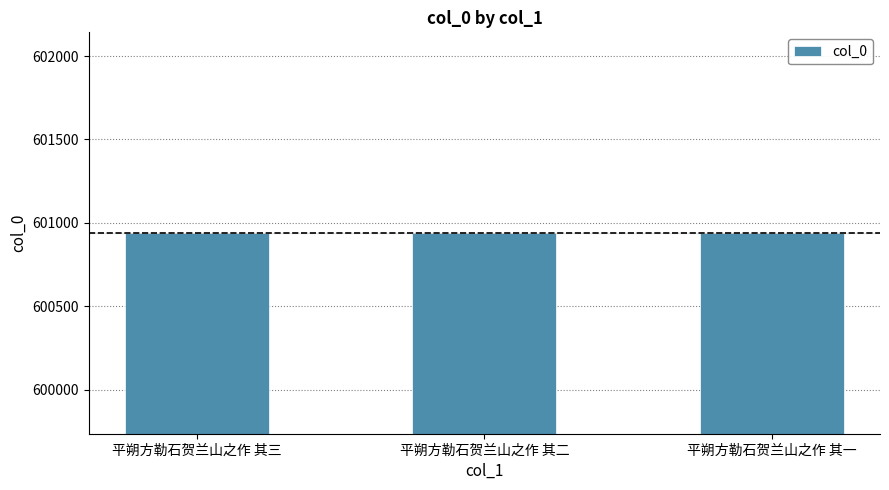

What is the ratio of the value at 平朔方勒石贺兰山之作 其三 to the value at 平朔方勒石贺兰山之作 其二?

1.0